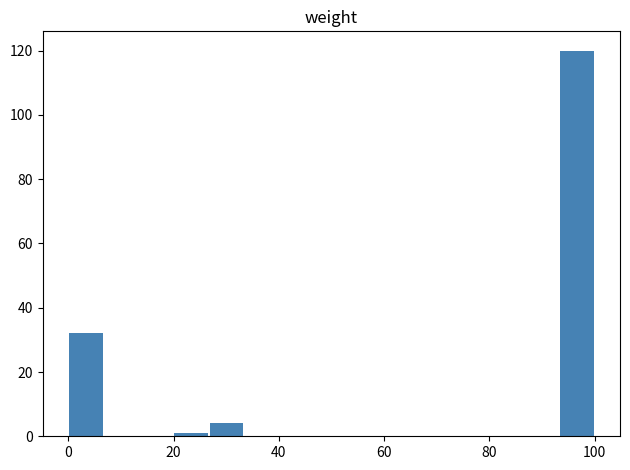

Read against the x-axis, roughly where is the centre of the tallest bar?

96